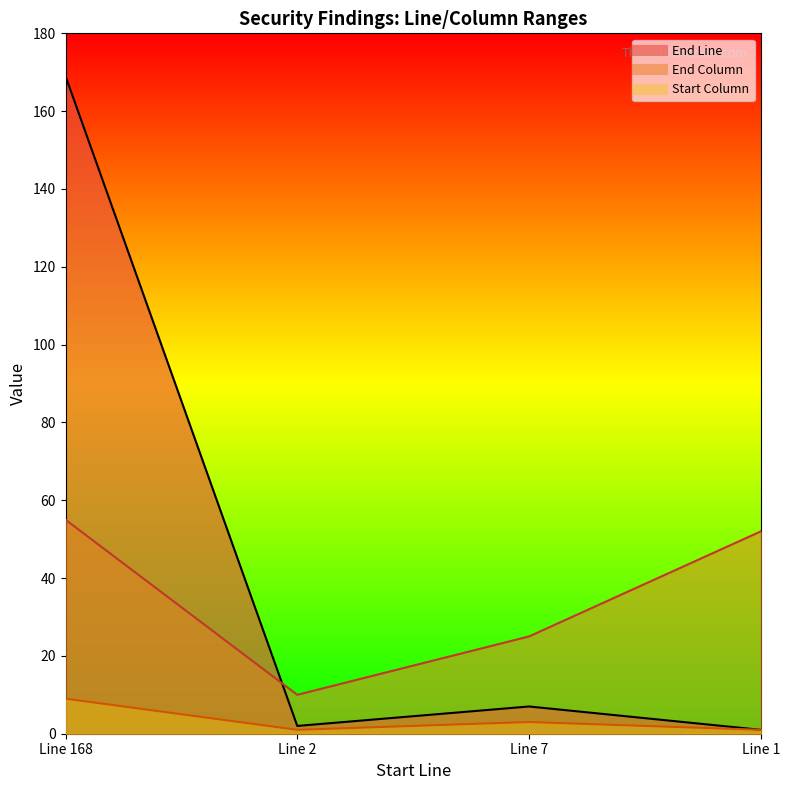

At which label does Start Column reach its peak?

Line 168